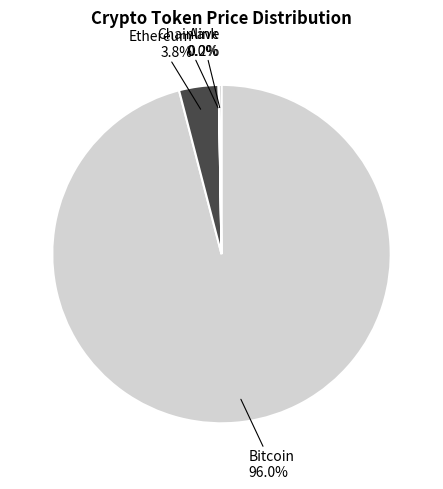

Is there any slice that represents more than half of the pie?

Yes